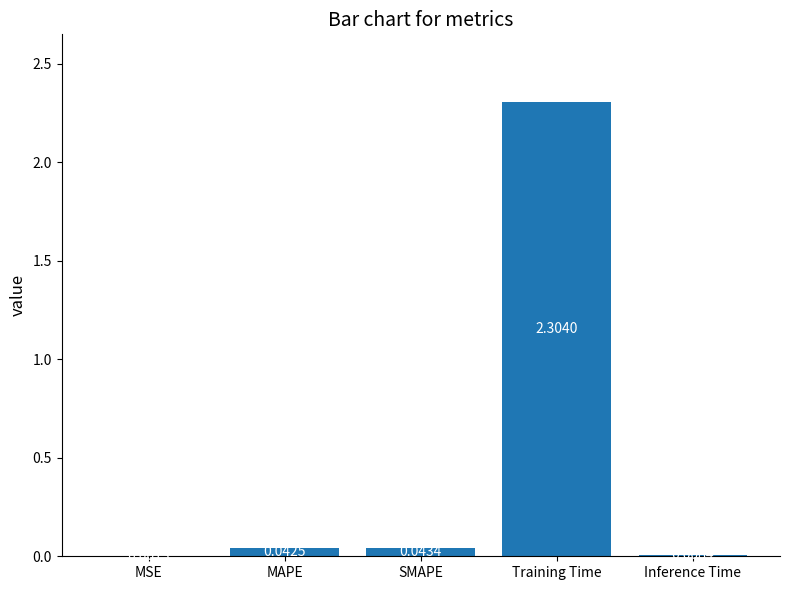

Are the bars grouped side by side (vs. stacked)?

No